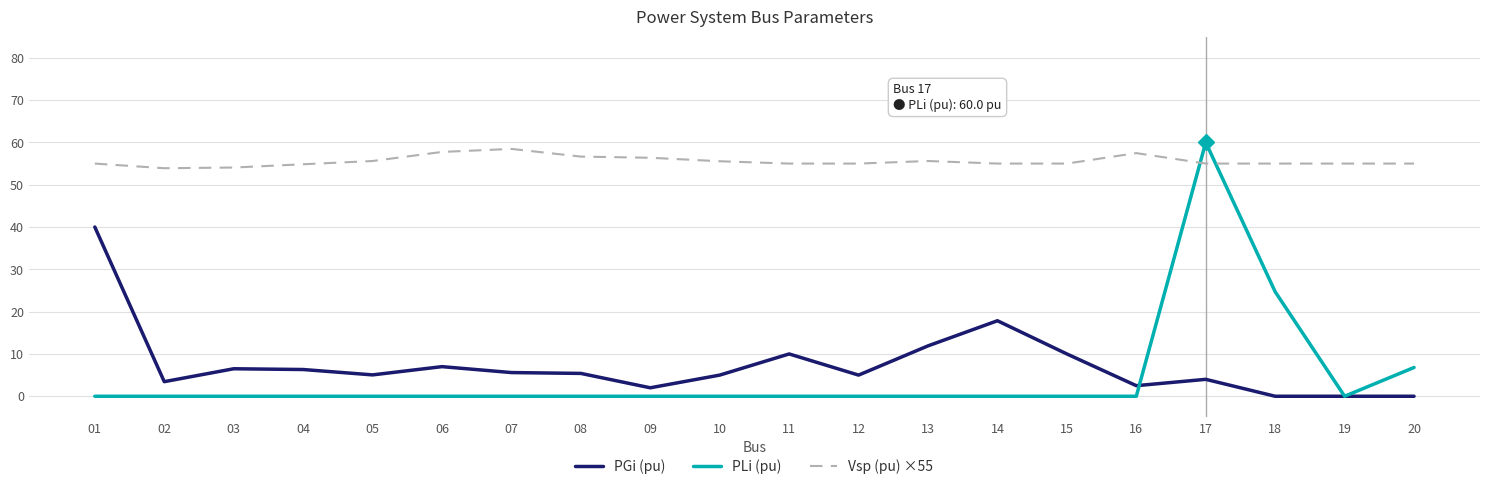

Is the value of Vsp (pu) ×55 at 20 greater than the value of PLi (pu) at 15?

Yes